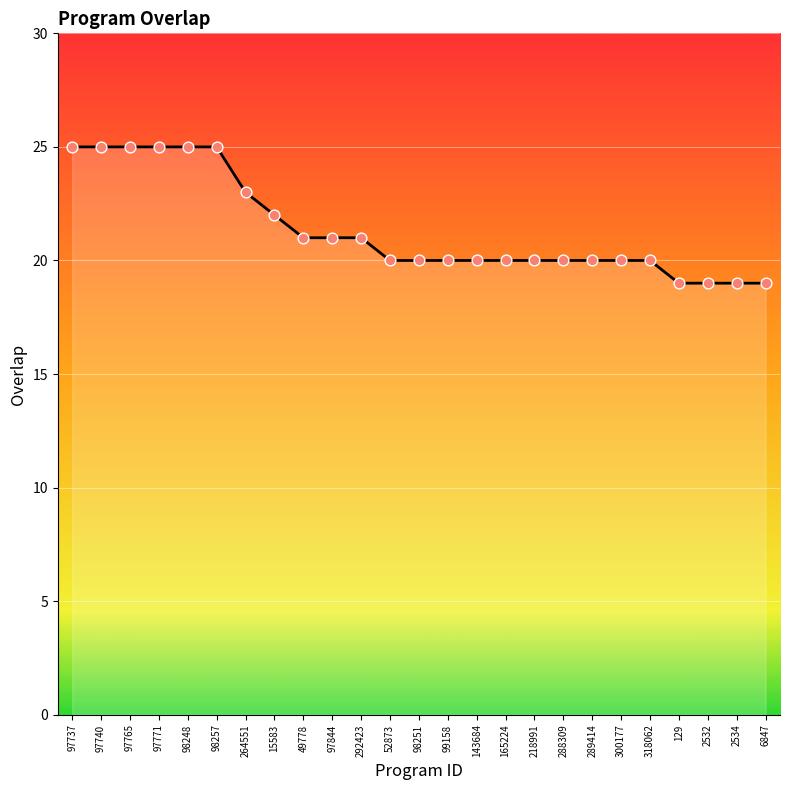

Which has a higher value, 97844 or 98257?

98257